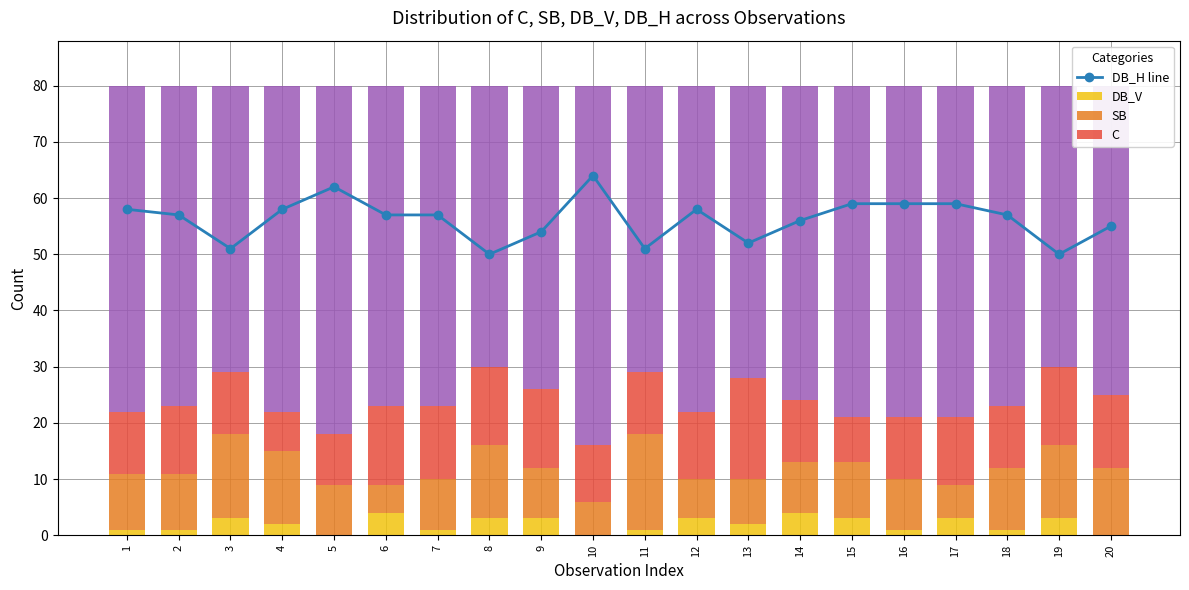

How many data points does each series have?

20